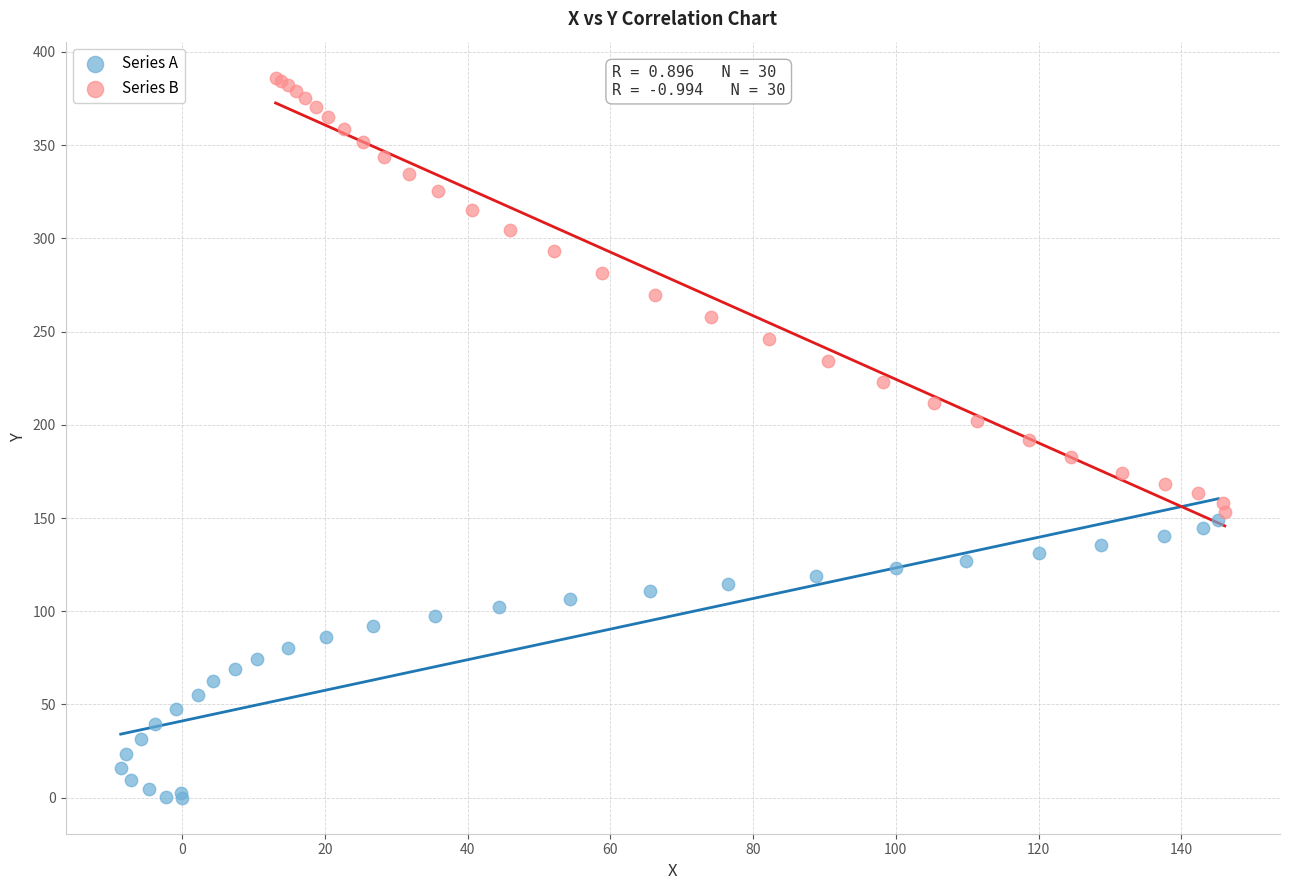

Which series contains the lowest Y value?

Series A